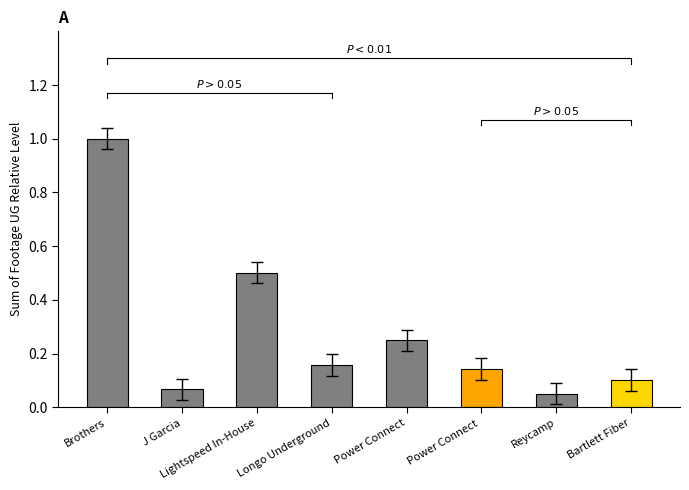

The value at Longo Underground is 0.2. True or false?

True